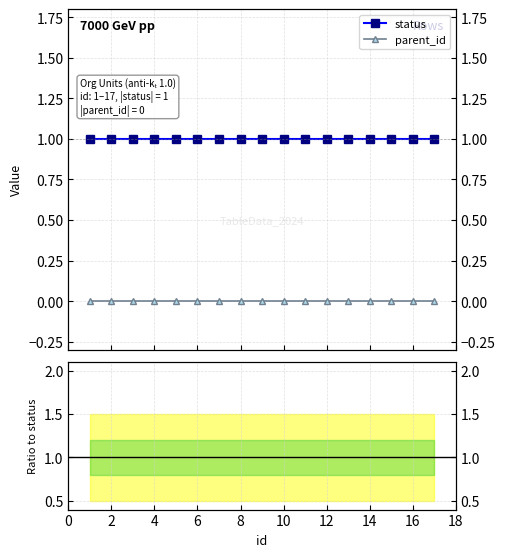

Which series has the widest spread of values?

status